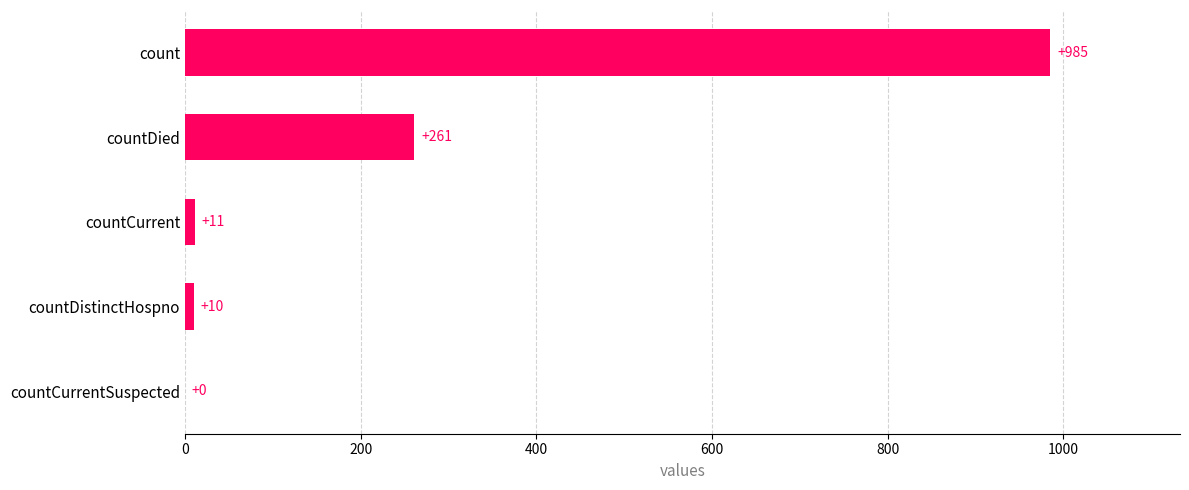

What is the greatest value displayed?

985